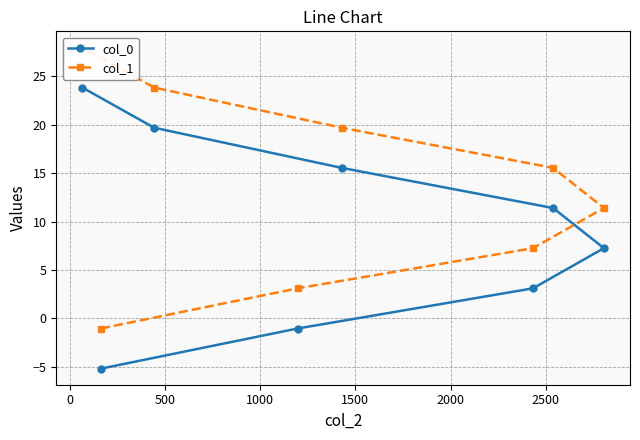

How many values in col_0 are above zero?

6